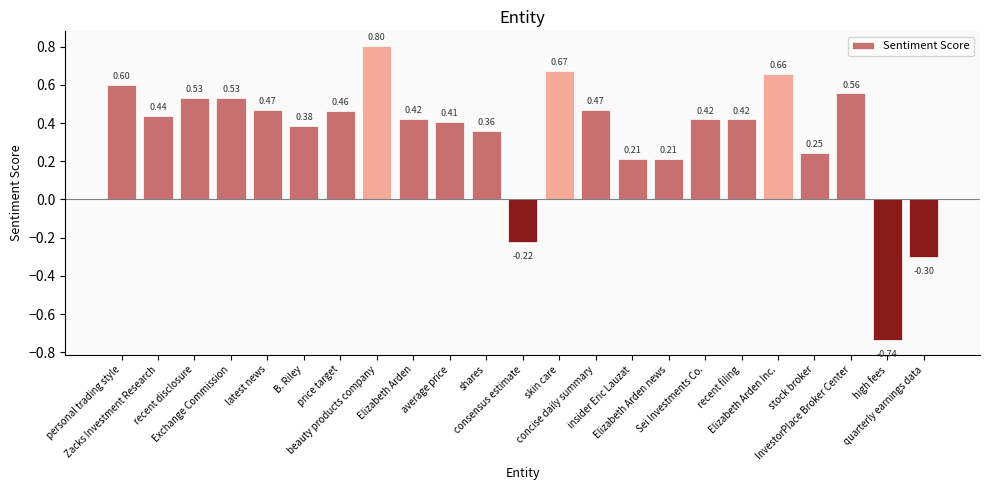

How many values are below zero?

3